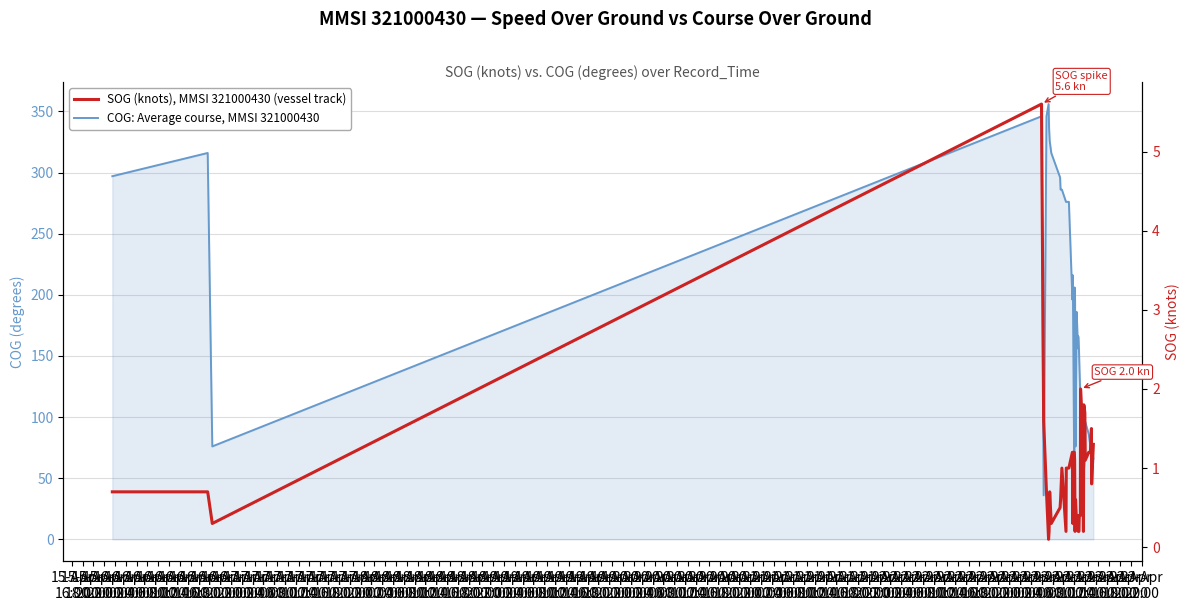

At which category does COG: Average course, MMSI 321000430 reach its first local peak?

15-Apr
18:00